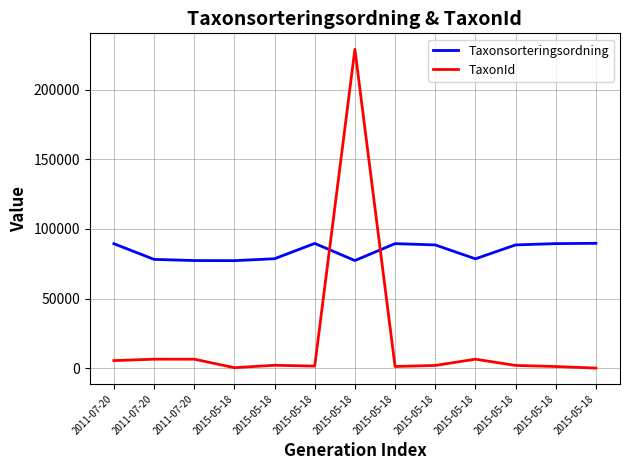

What is the sum of all TaxonId values?

264046